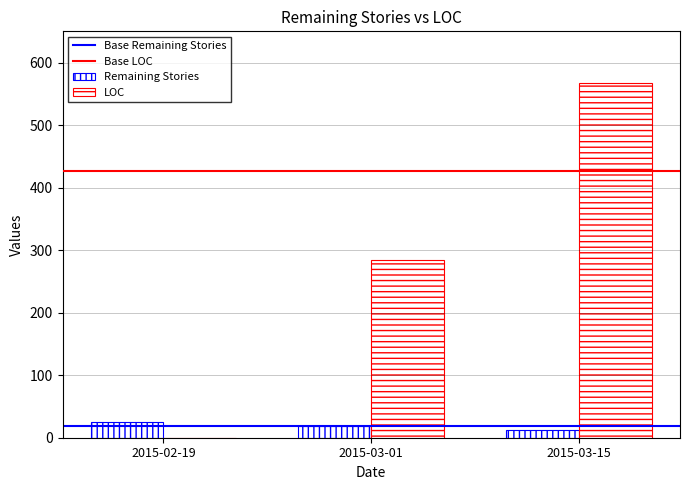

Count the number of data series in this chart.

2